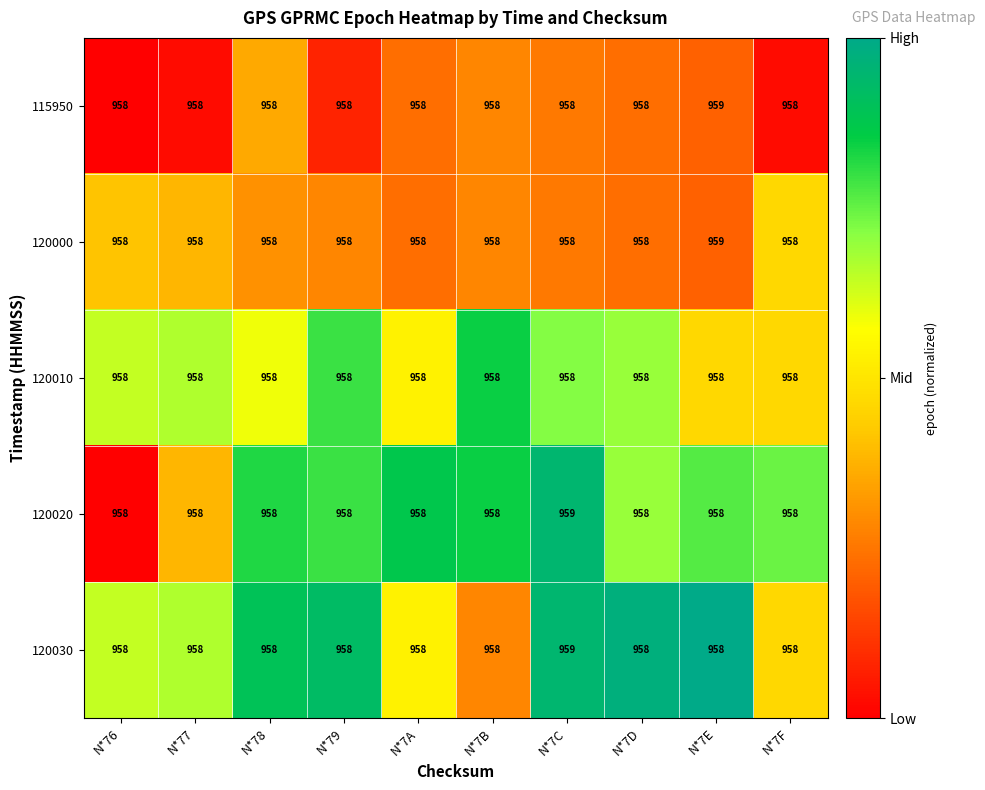

What value does the 120010 series have at N*7B?

958